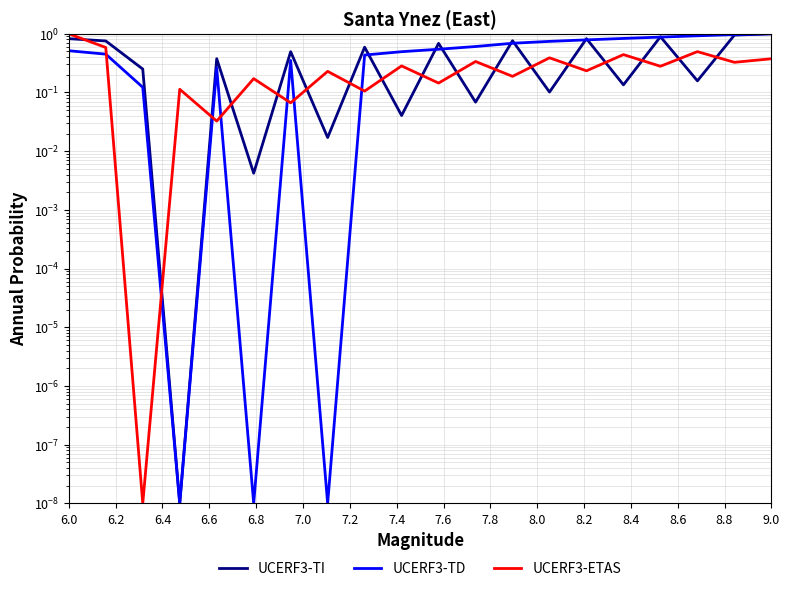

Which series has the largest total across all categories?

UCERF3-TD